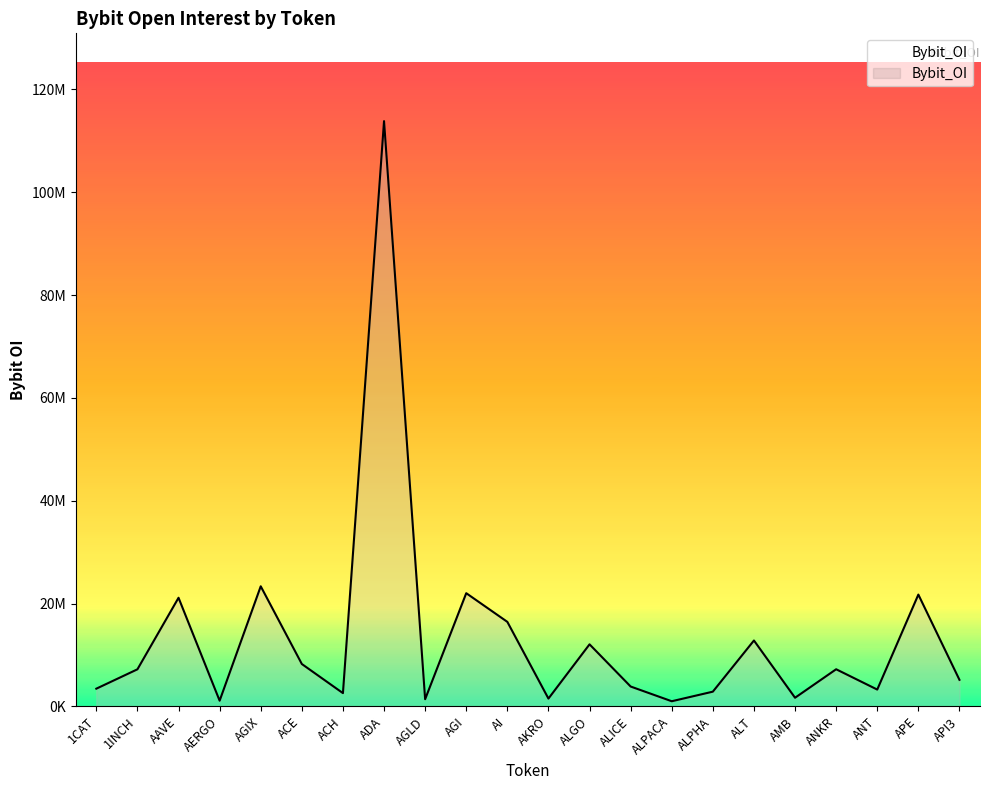

Reading right to left, list all the values displayed in this chart.

API3=5161858	APE=21742557	ANT=3265641	ANKR=7217028	AMB=1675366	ALT=12813563	ALPHA=2858668	ALPACA=994693	ALICE=3858679	ALGO=12065121	AKRO=1512304	AI=16436525	AGI=22014278	AGLD=1388882	ADA=113838472	ACH=2573238	ACE=8239292	AGIX=23354954	AERGO=1100376	AAVE=21125112	1INCH=7206872	1CAT=3440911